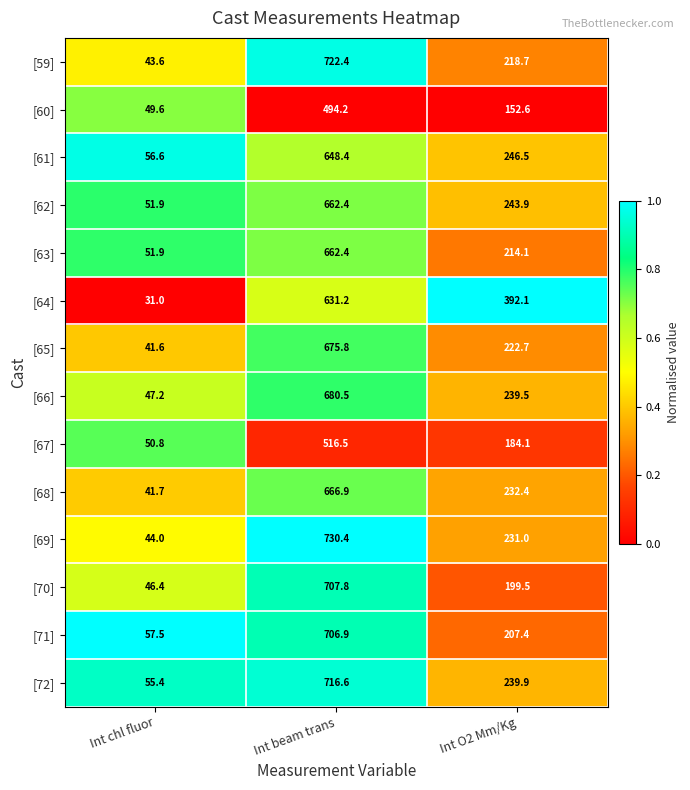

What is the total value across all series at Int O2 Mm/Kg?

3224.4